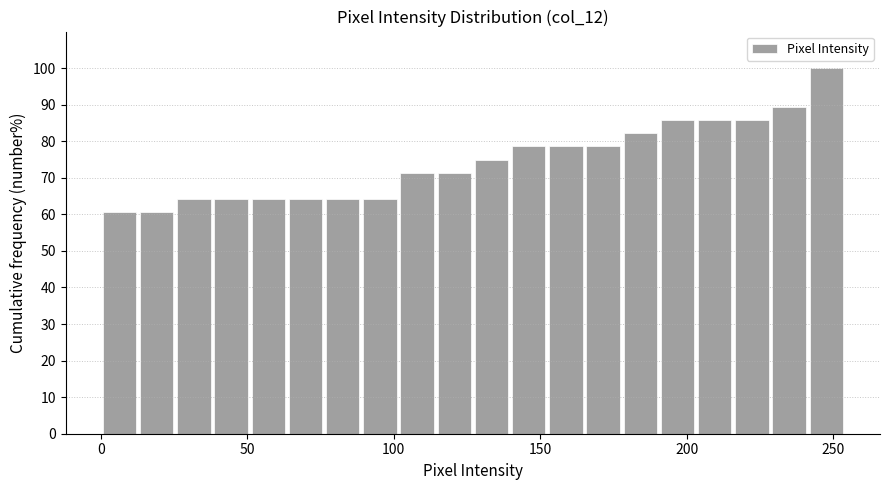

Read against the x-axis, roughly where is the centre of the tallest bar?

250